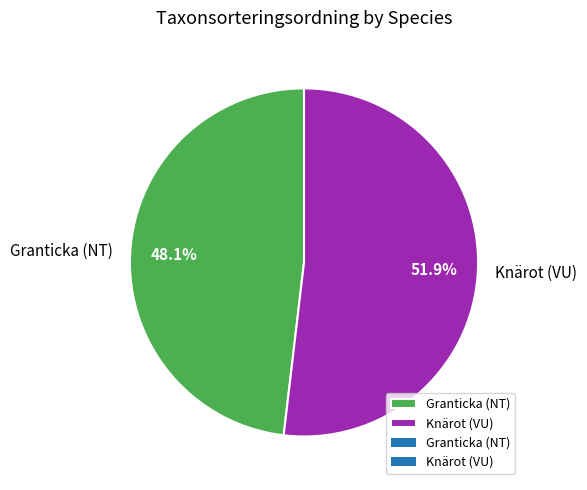

Rank the categories by value from highest to lowest.

Knärot (VU), Granticka (NT)